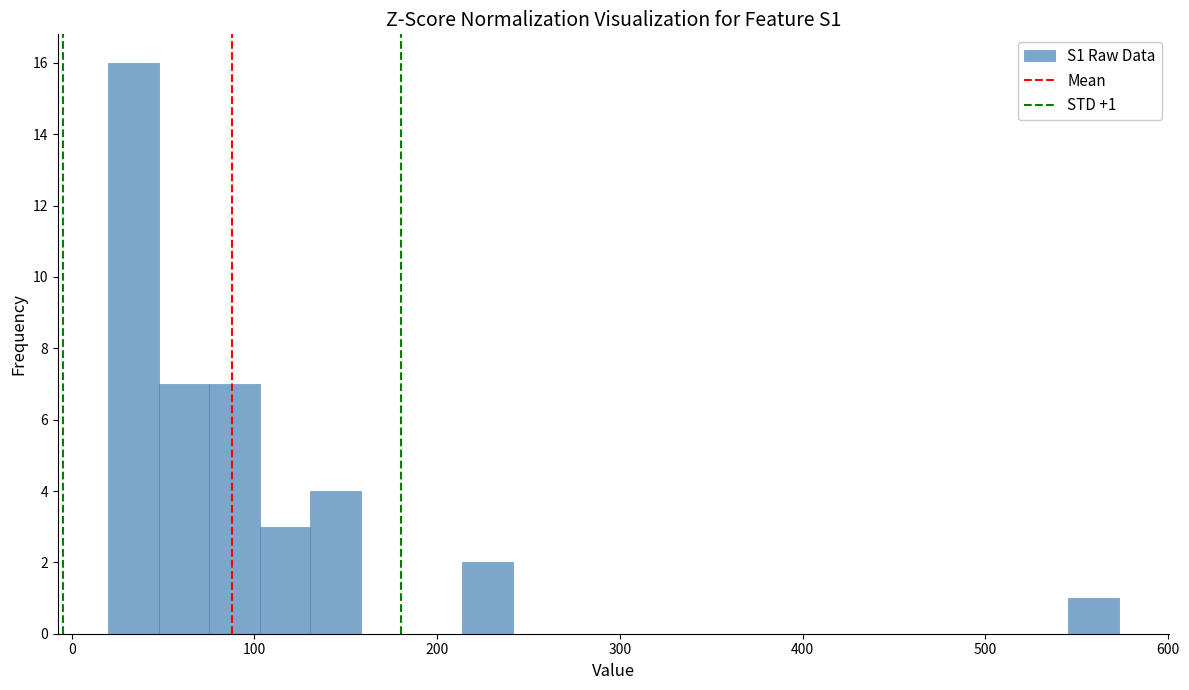

Read against the x-axis, roughly where is the centre of the tallest bar?

30